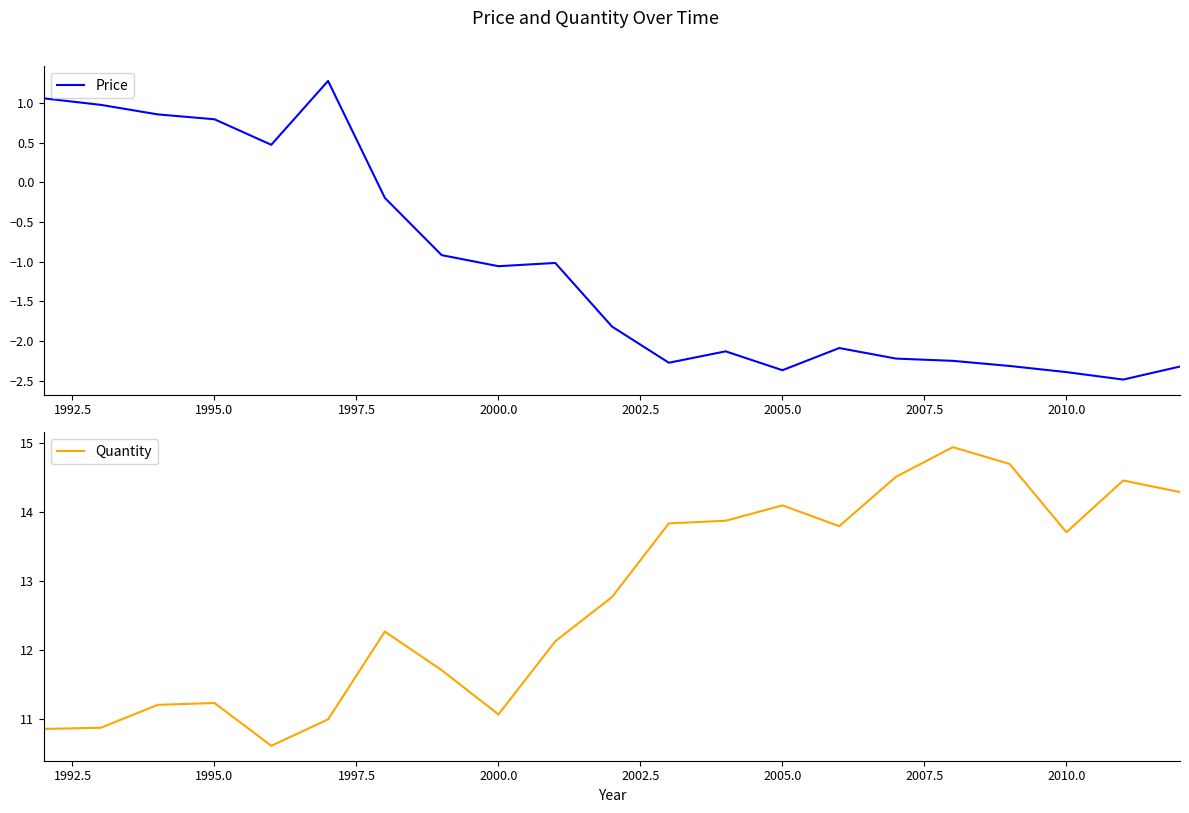

True or false: Quantity has more than 2 interior local peaks.

True